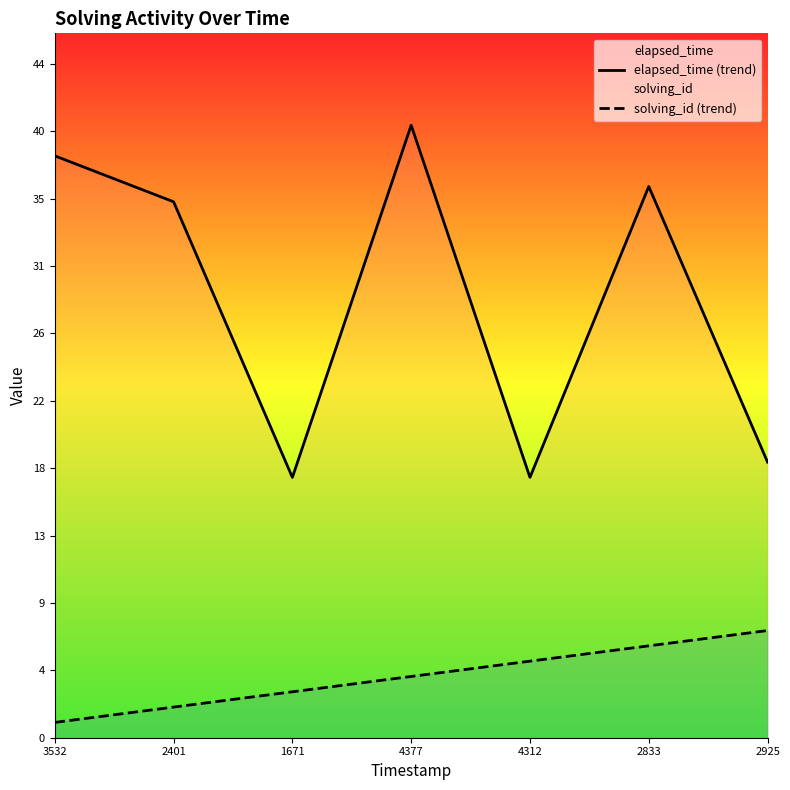

List the labels in order of solving_id (trend) value, smallest first.

3532, 2401, 1671, 4377, 4312, 2833, 2925